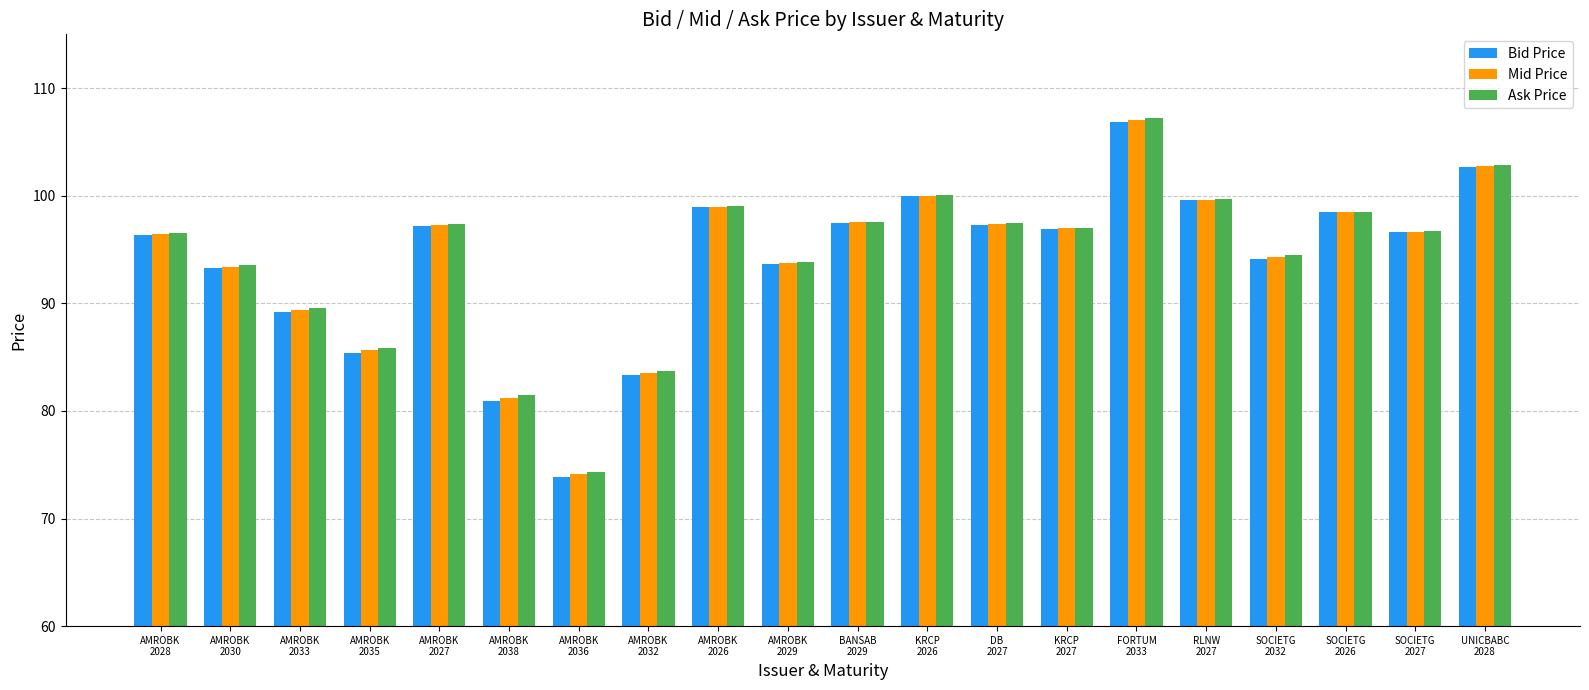

What is the difference between the Mid Price values at UNICBABC
2028 and AMROBK
2029?

9.0